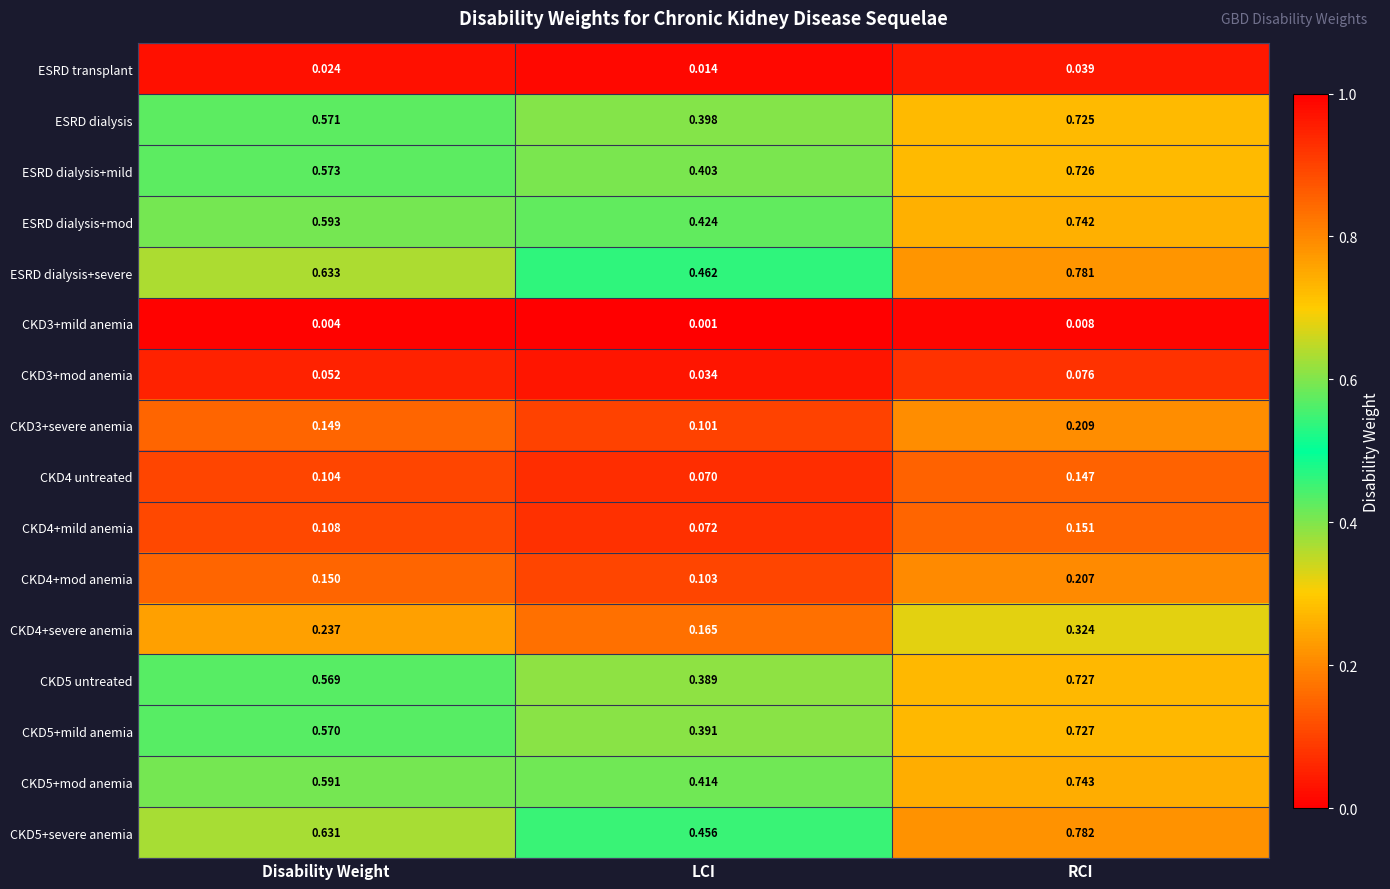

Which series has the widest spread of values?

CKD5 untreated